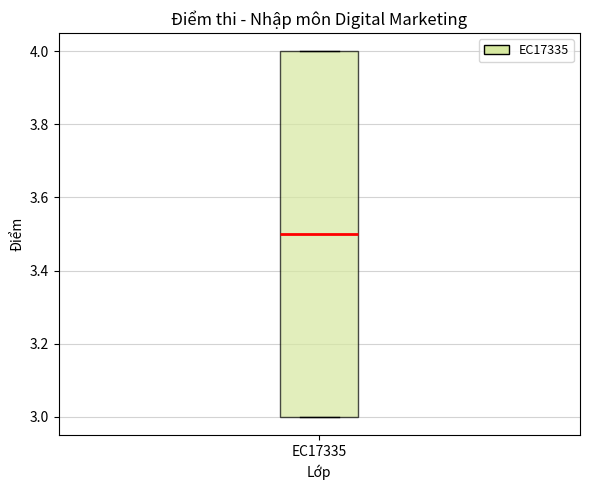

Transcribe this box plot: give where the median line is, the range the box spans, and where the two whiskers end, as read against the y-axis. The values are not printed on the chart, so give them approximately, as read against the axis.

median 3.5, box 3.0 to 4.0, whiskers 3.0 to 4.0